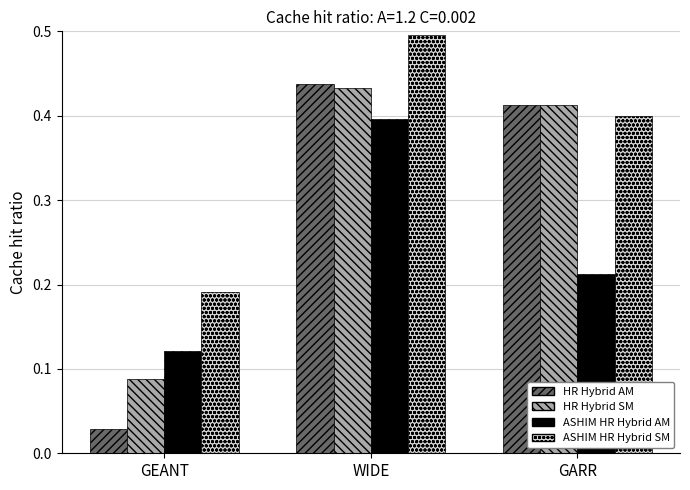

What position from the right is GEANT?

3